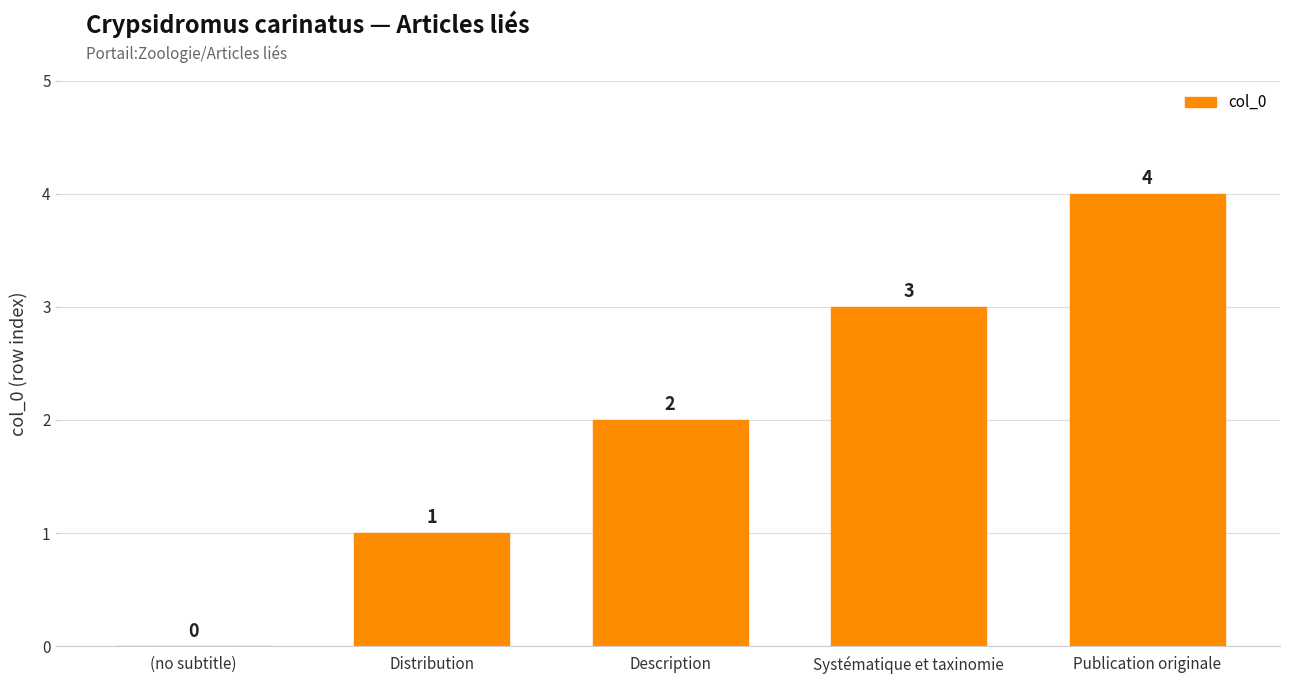

True or false: the data shows 5 at Systématique et taxinomie.

False